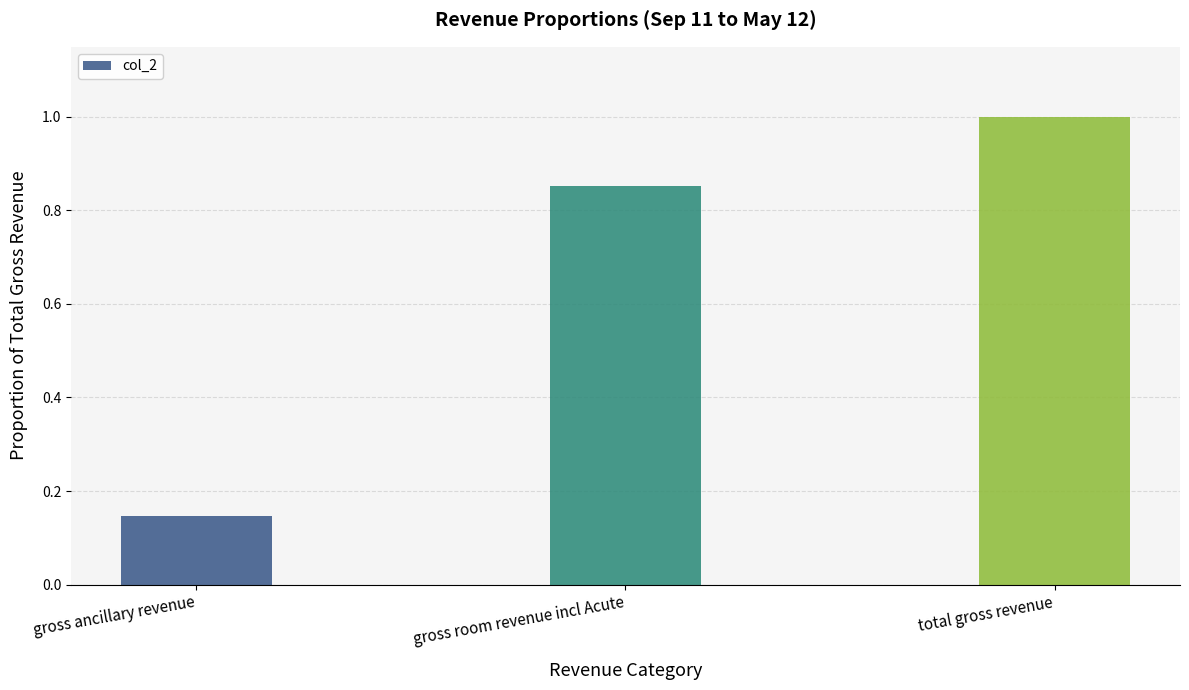

Which category has the lowest value across all series?

gross ancillary revenue